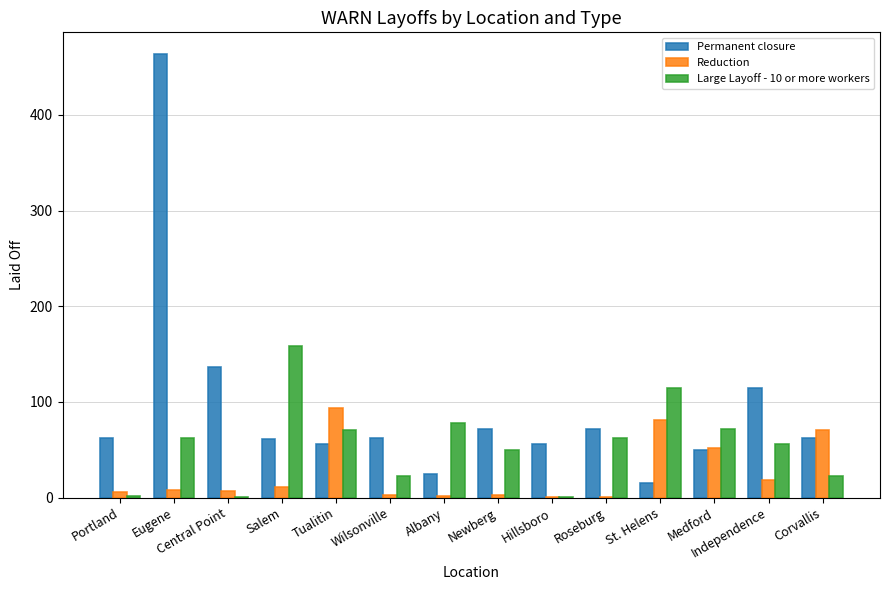

What is the highest value of the Permanent closure series?

463